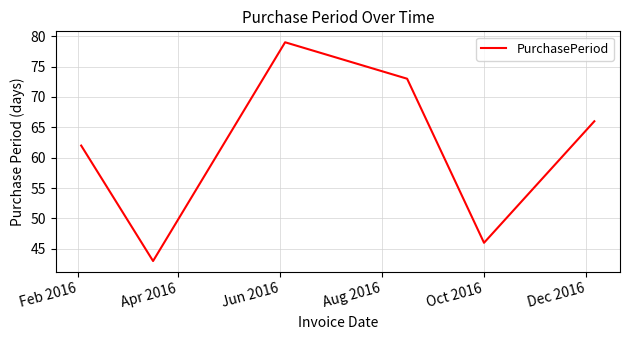

How many values are below 66?

3